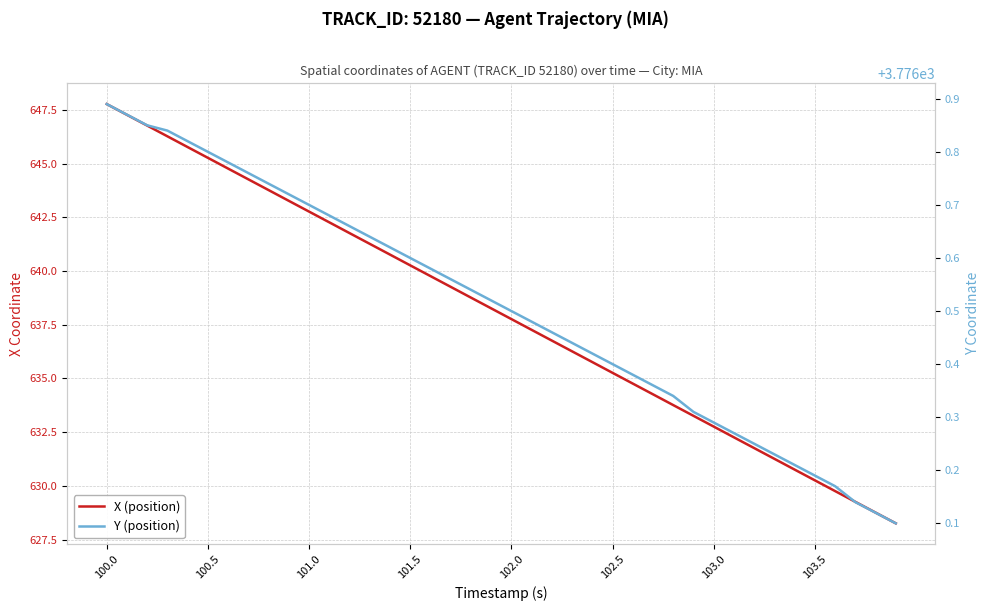

What is the minimum value for X (position)?

628.3